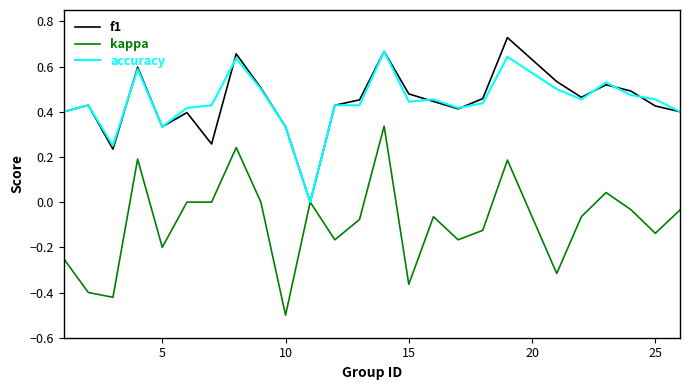

Which series has the largest range (max minus min)?

kappa